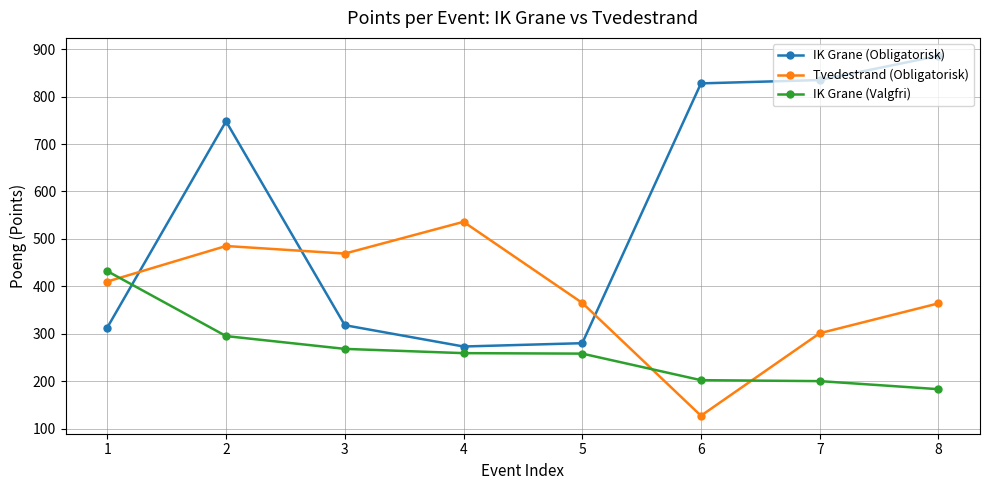

Where is the first local minimum for Tvedestrand (Obligatorisk)?

3